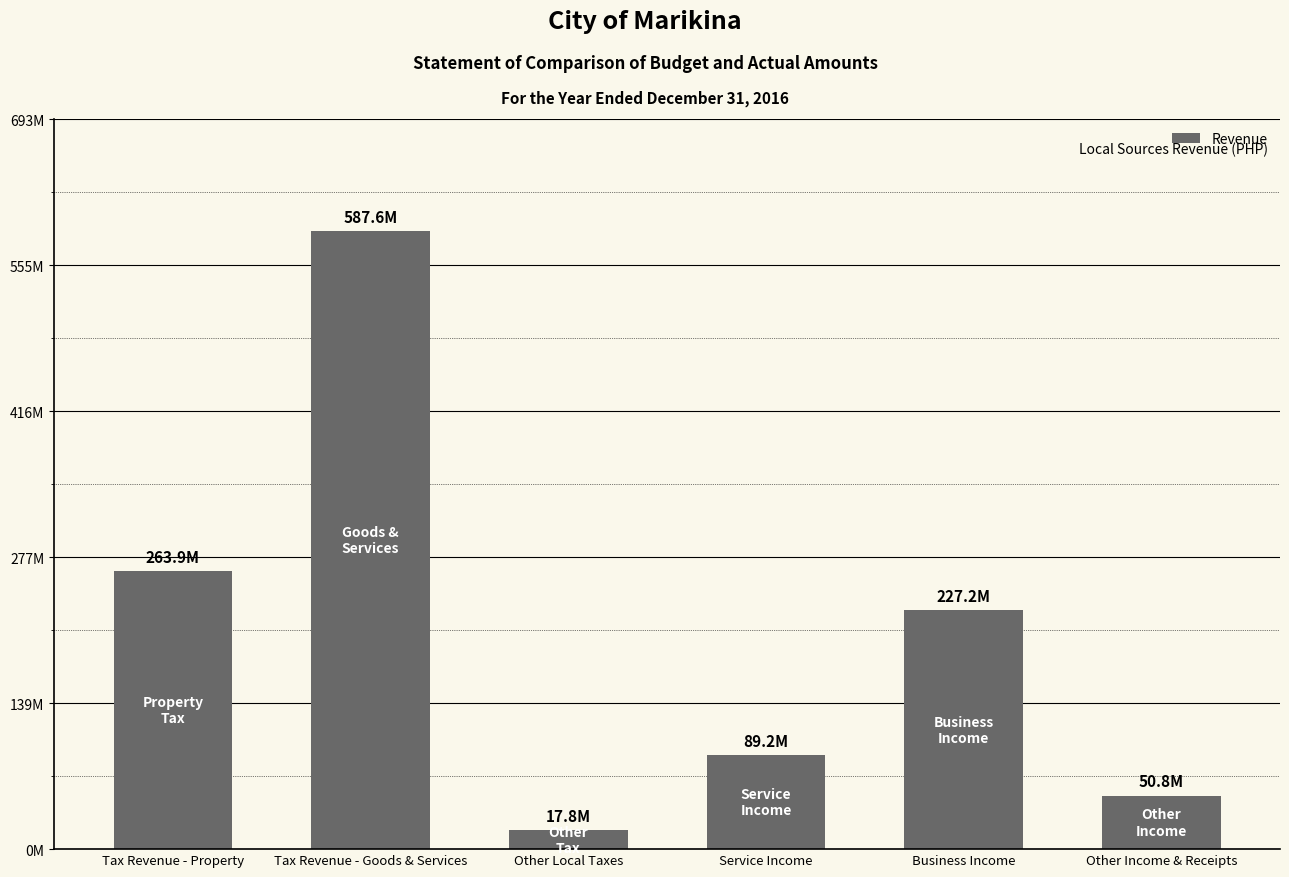

Is it true that the value at Tax Revenue - Goods & Services is 587645748.1?

True